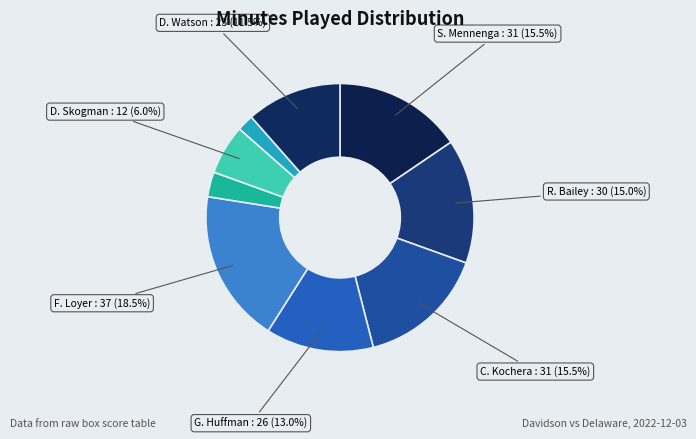

Count the number of slices in the pie.

9